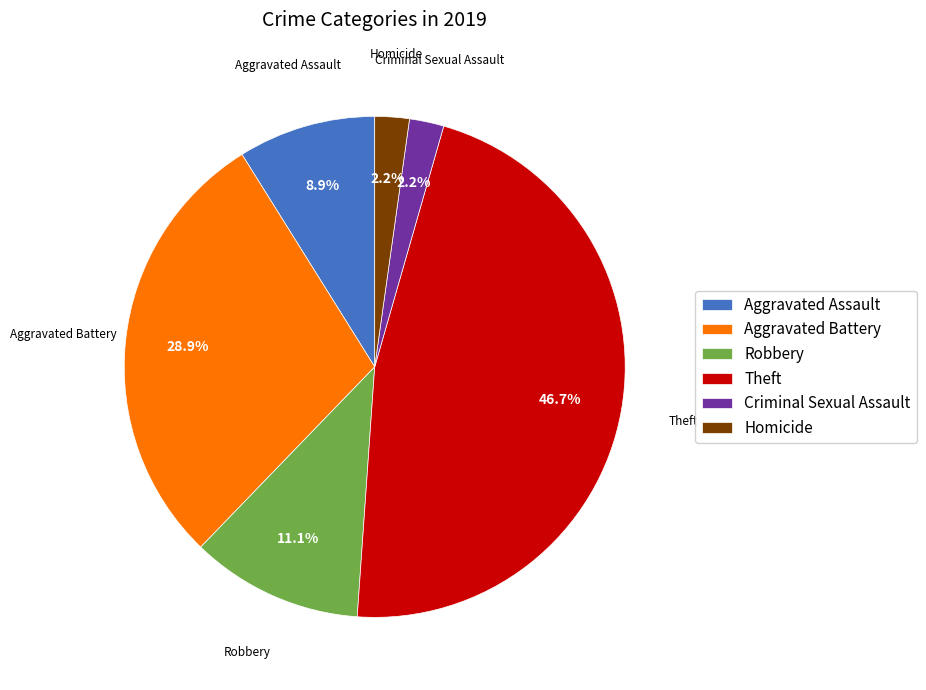

What is the total percentage of Criminal Sexual Assault and Robbery?

13.3%